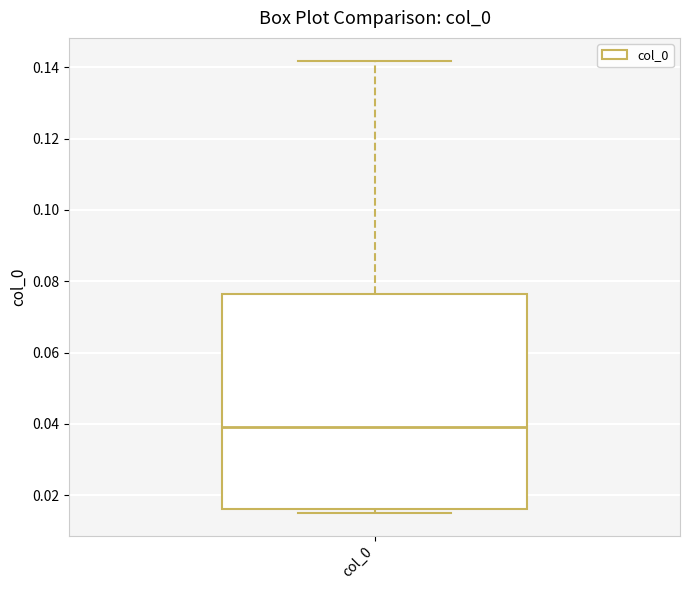

Where is the lower edge of the box for col_0 on the y-axis? The values are not printed on the chart, so give them approximately, as read against the axis.

0.016